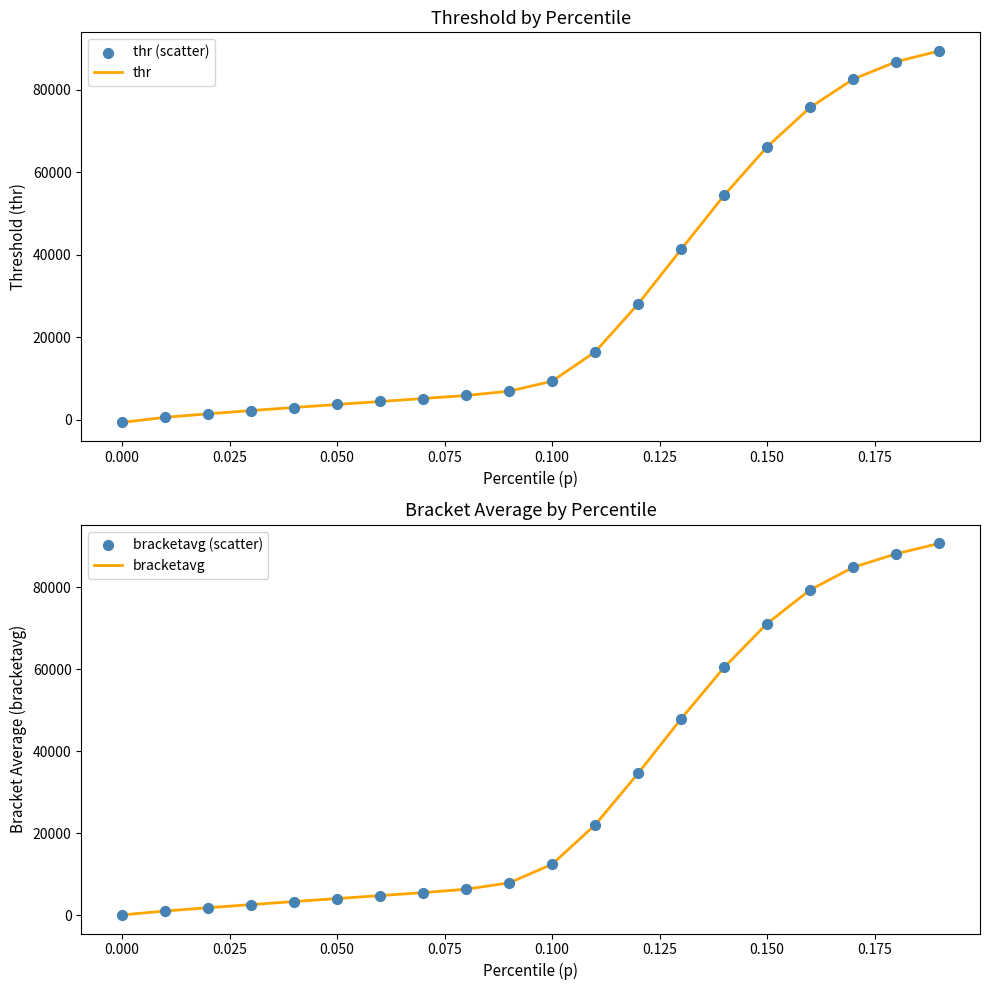

Which series reaches the minimum Y coordinate?

thr